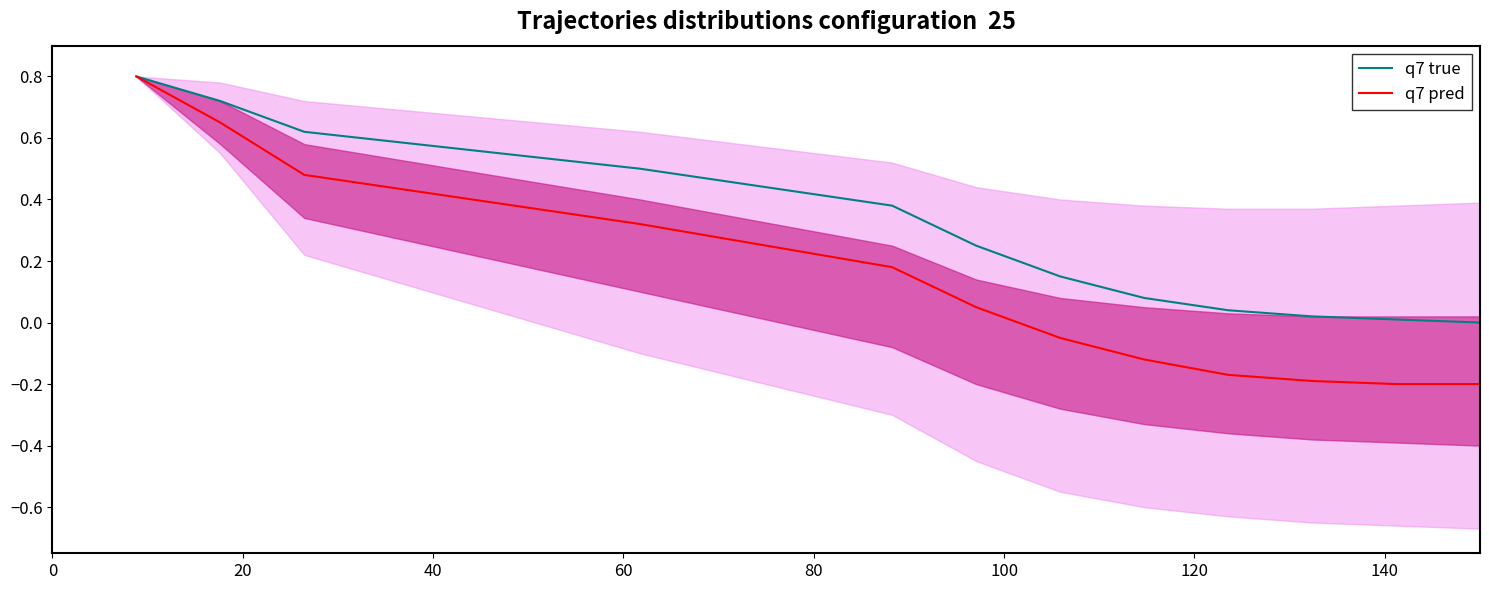

What is the label of the 7th point from the left?

120